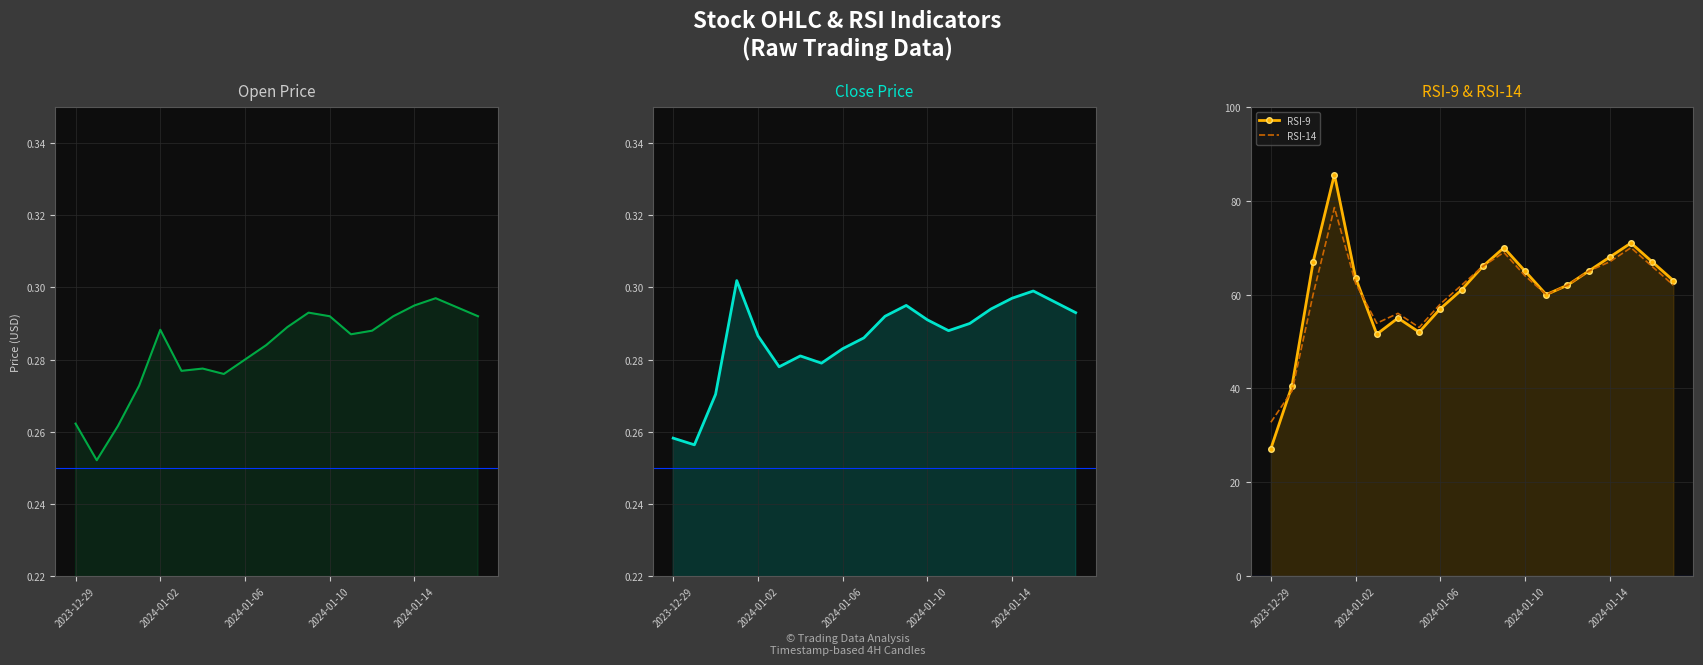

True or false: Close and RSI-14 cross at least once.

False